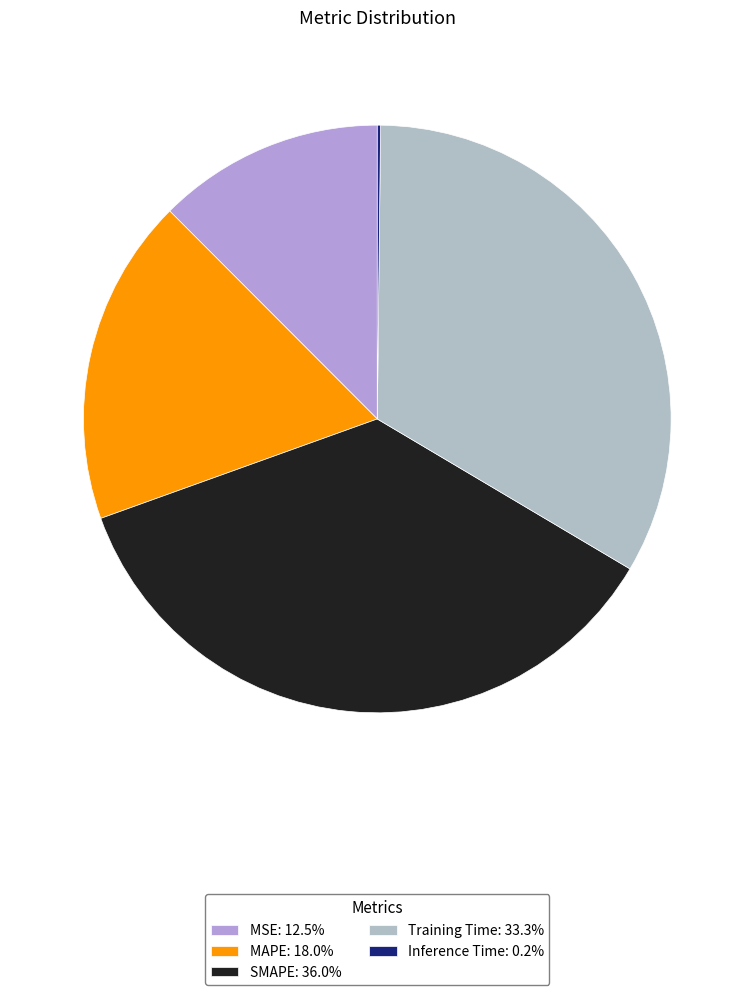

The Training Time slice represents 33% of the pie. True or false?

True